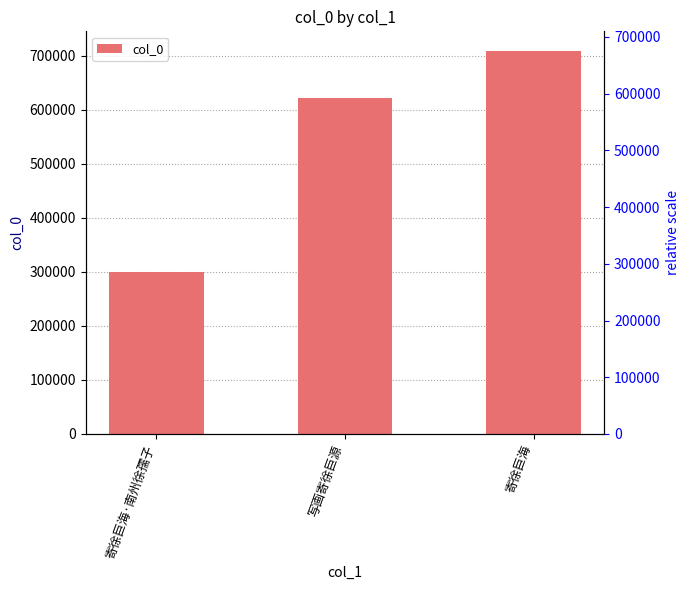

Which label corresponds to the smallest value in the chart?

寄徐巨海·南州徐孺子